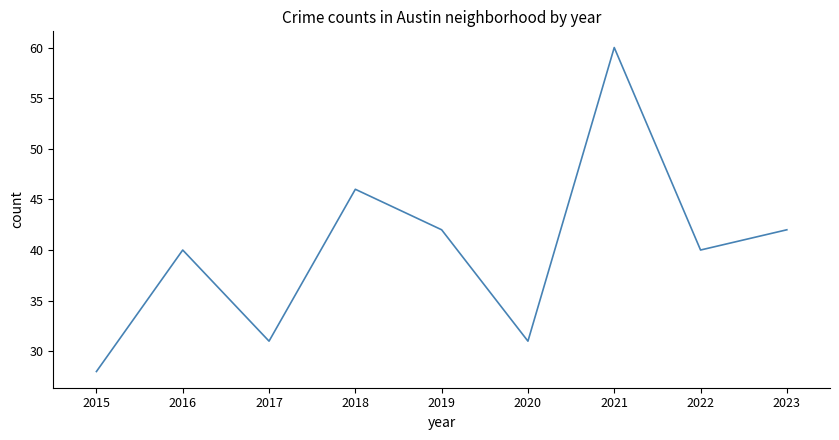

What is the change in value from 2017 to 2023?

+11